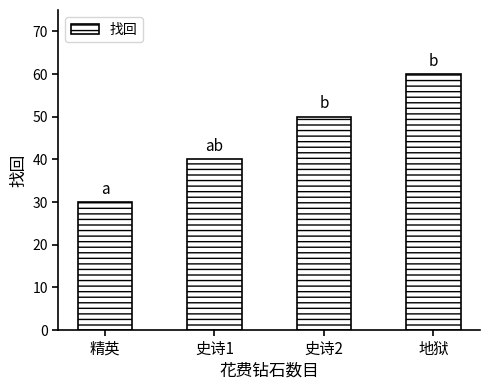

Reading left to right, list all the values displayed in this chart.

精英=30	史诗1=40	史诗2=50	地狱=60